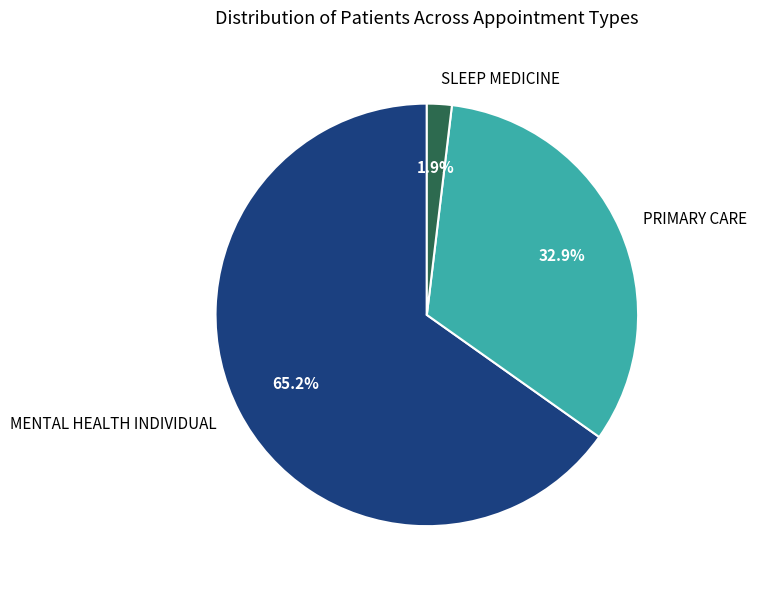

Between SLEEP MEDICINE and MENTAL HEALTH INDIVIDUAL, which is larger?

MENTAL HEALTH INDIVIDUAL